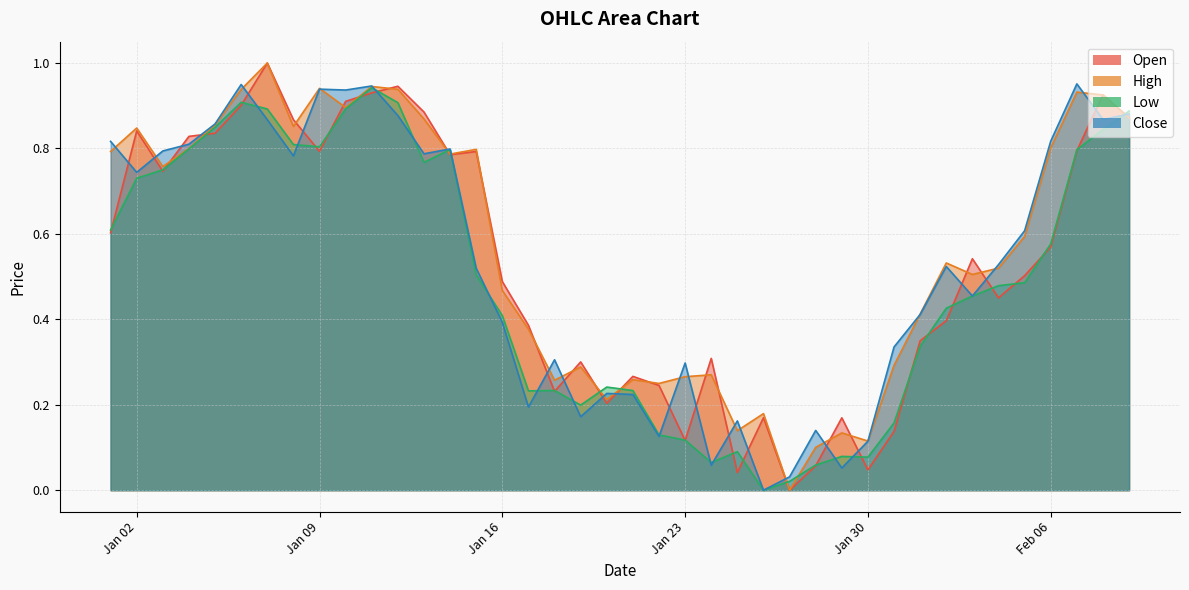

What position from the right is 2023-01-05?

36